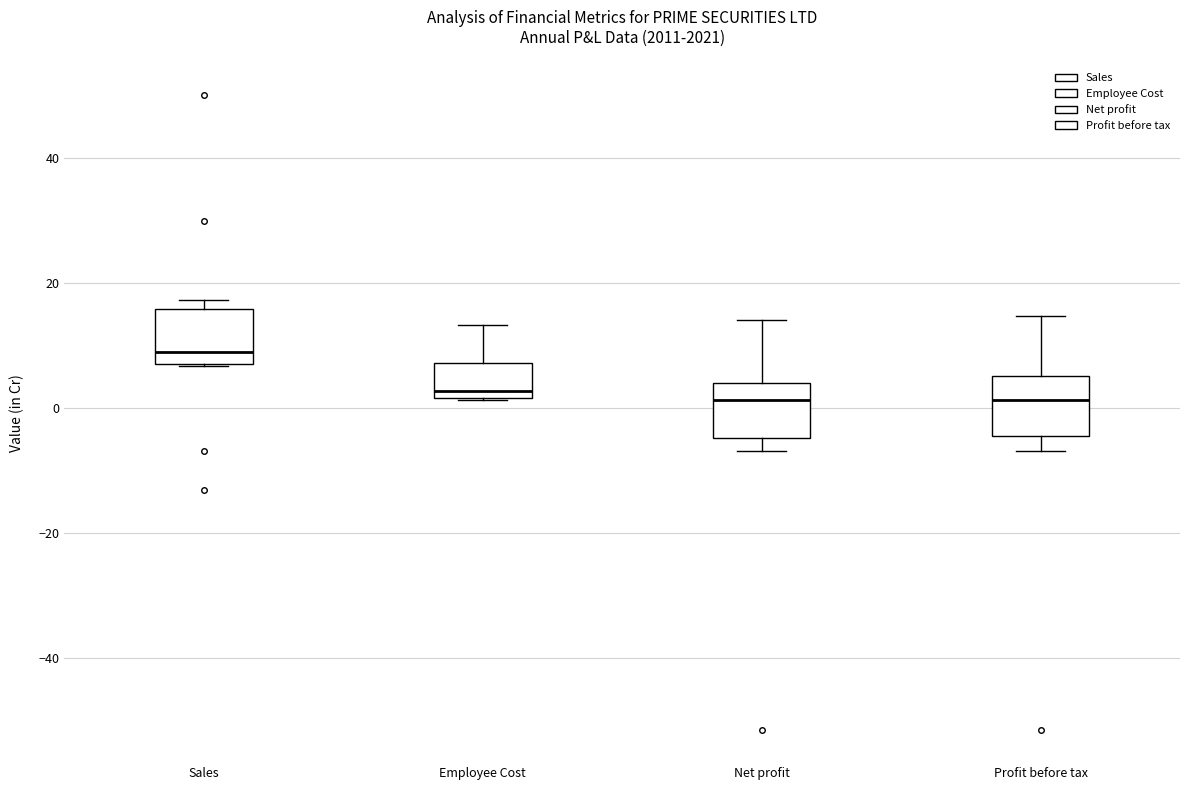

Where does the upper whisker of the box for Employee Cost end on the y-axis? The values are not printed on the chart, so give them approximately, as read against the axis.

14